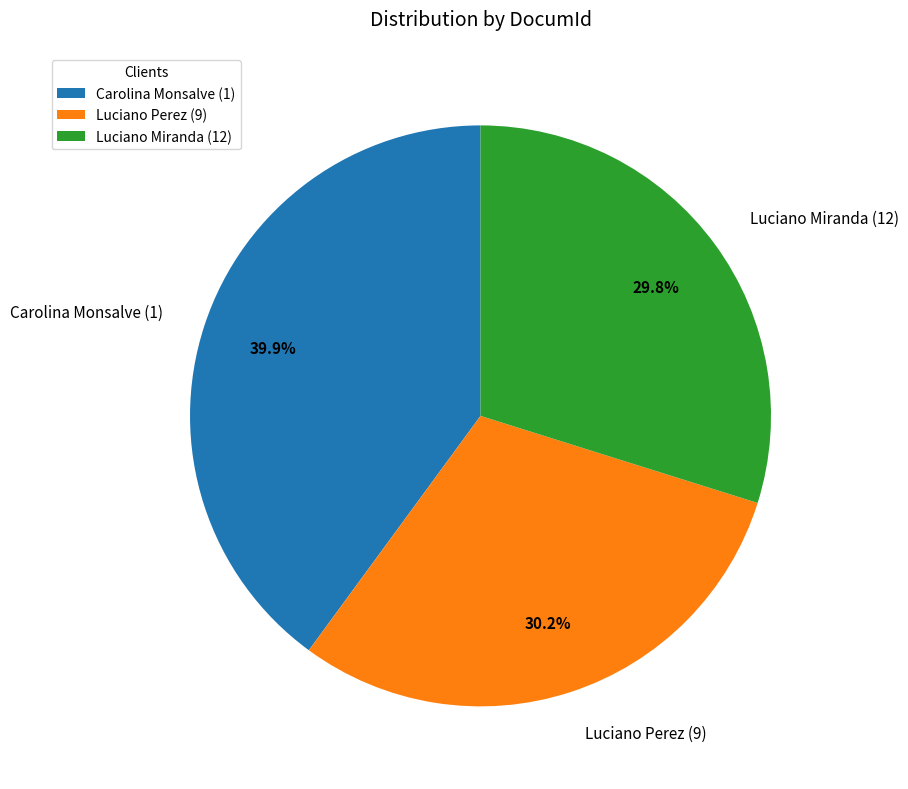

Approximately how many times larger is the value at Luciano Miranda (12) compared to Luciano Perez (9)?

1.0